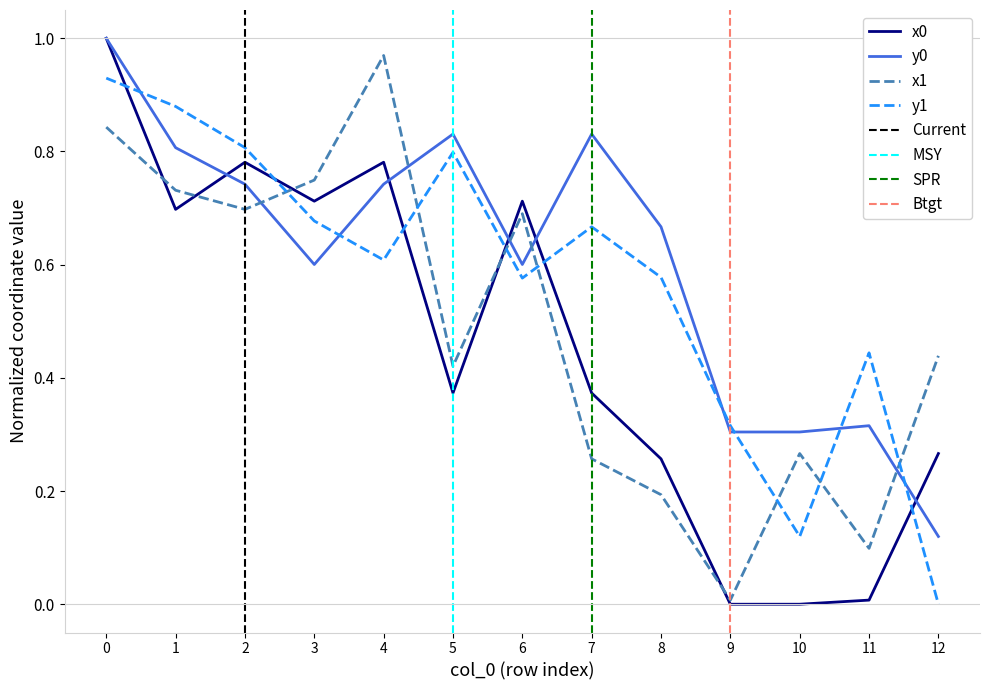

Is it true that x0 equals 0.4 at 5?

True